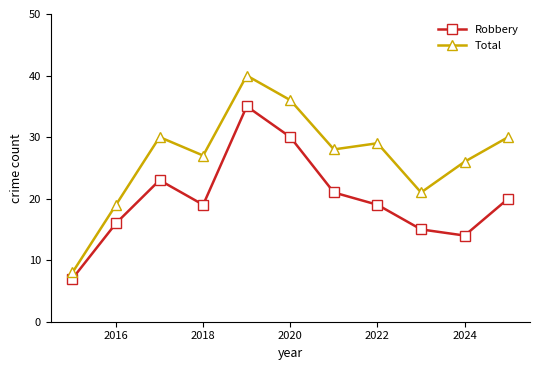

What is the minimum value shown in the chart?

7